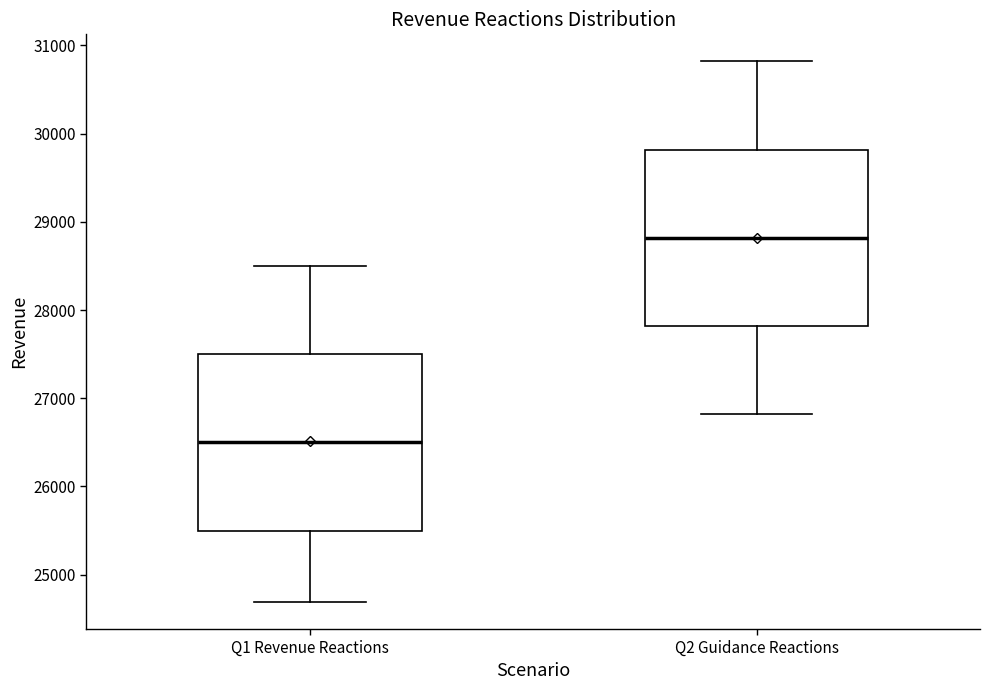

Where does the lower whisker of the box for Q2 Guidance Reactions end on the y-axis? The values are not printed on the chart, so give them approximately, as read against the axis.

26800